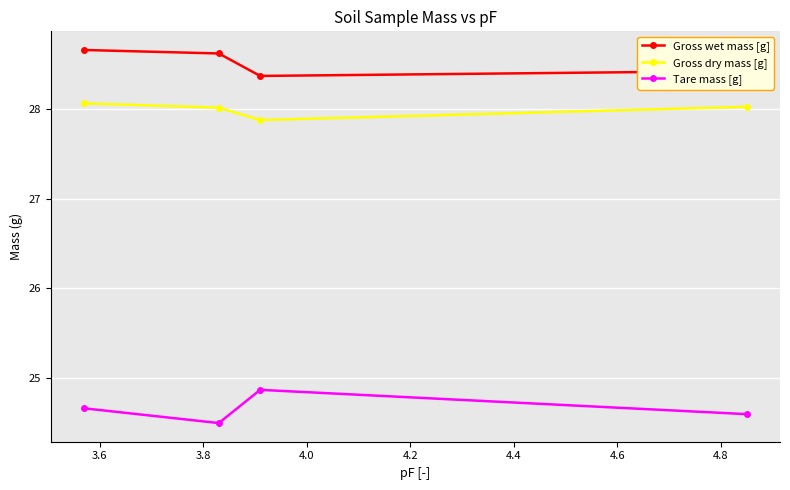

What is the average value of the Tare mass [g] series?

24.7